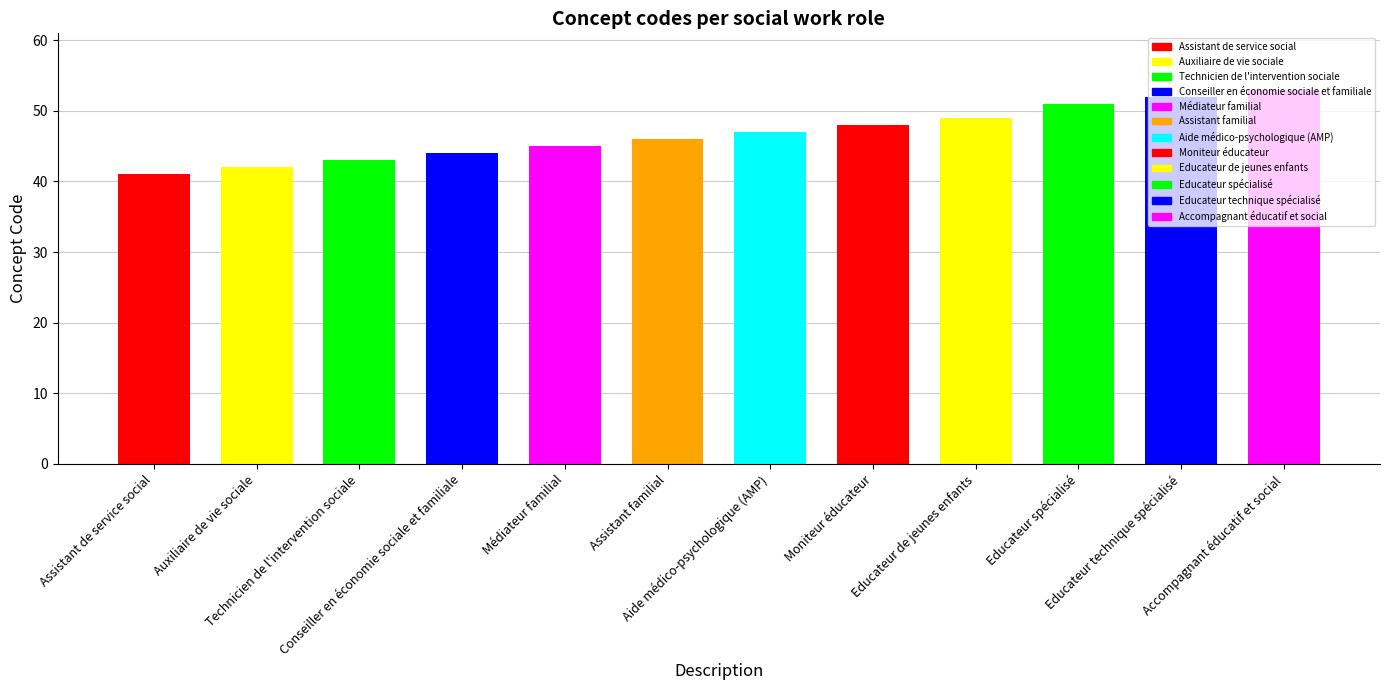

What is the maximum value shown in the chart?

53